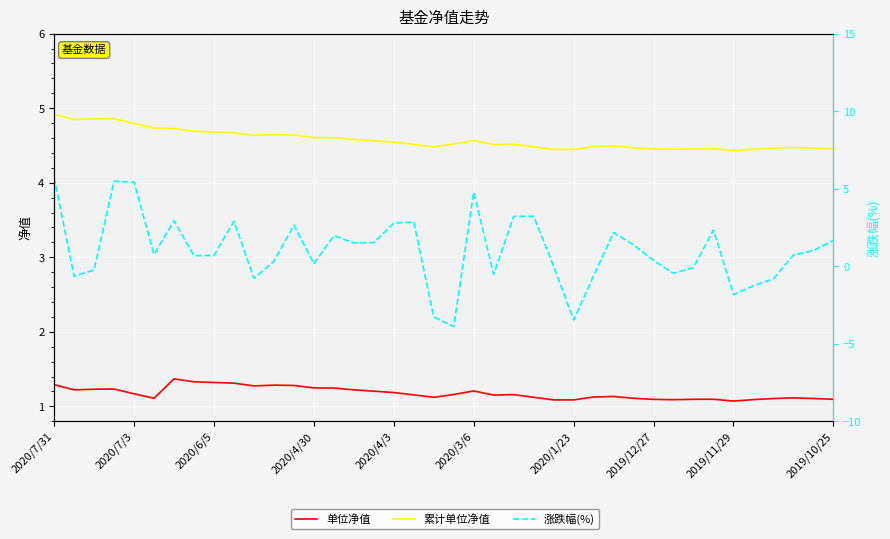

What value does the 单位净值 series have at 24?

1.1